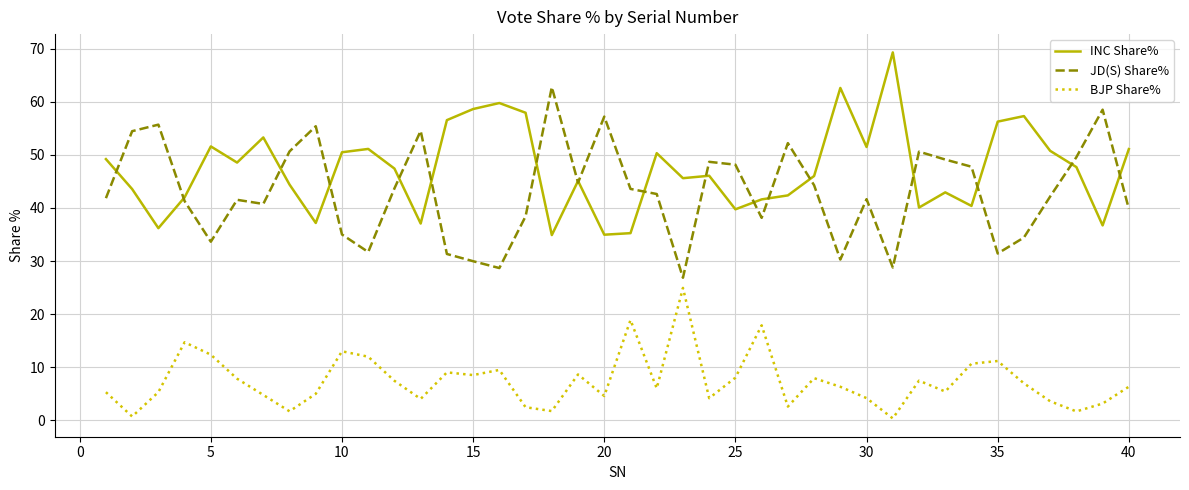

Does the chart display data point markers on the line(s)?

No